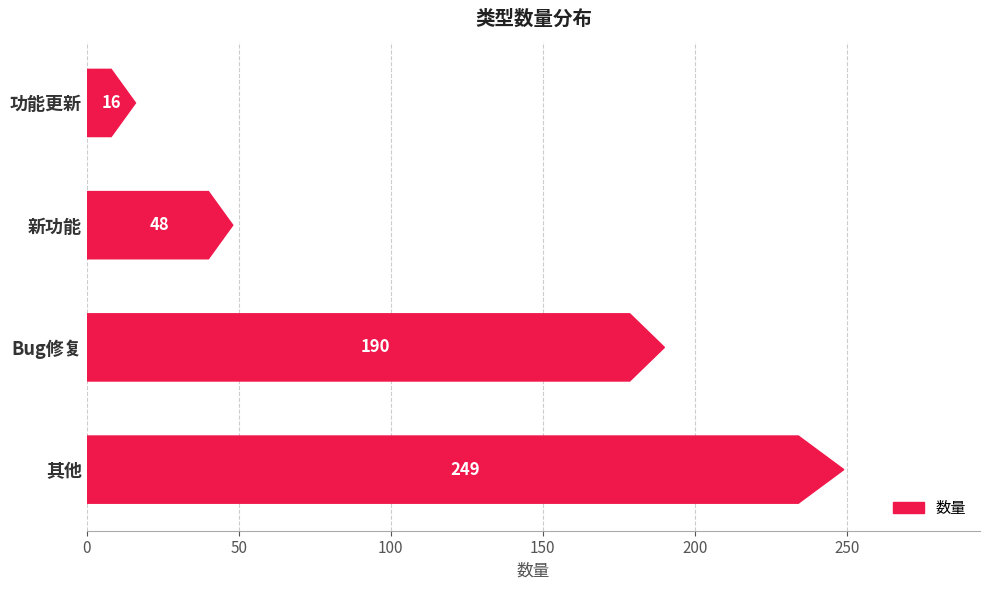

How many bars are there in total?

4